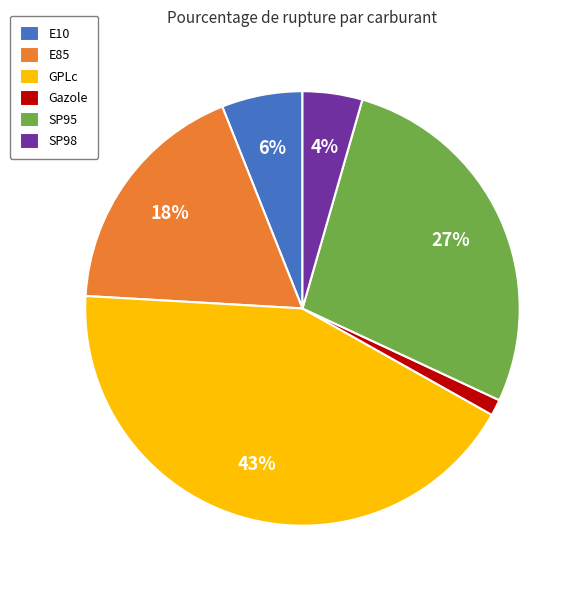

The E10 slice represents 6% of the pie. True or false?

True